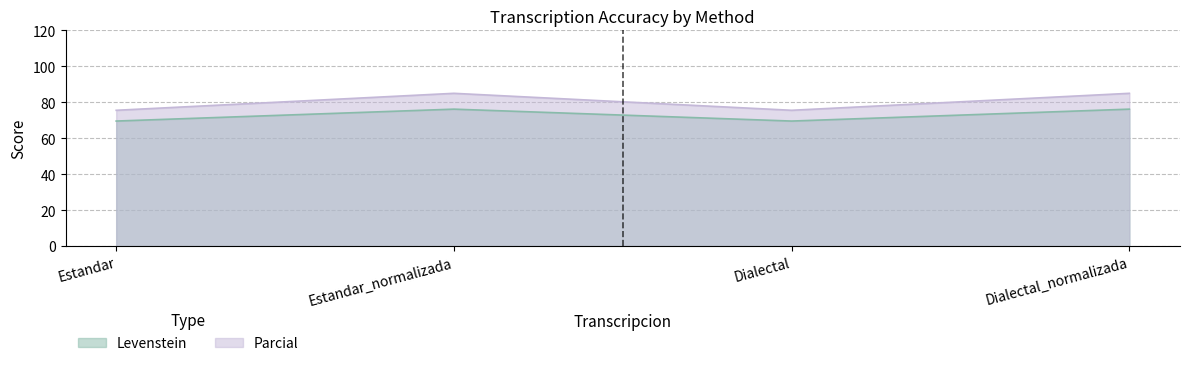

What are all the series names shown in the legend?

Levenstein, Parcial